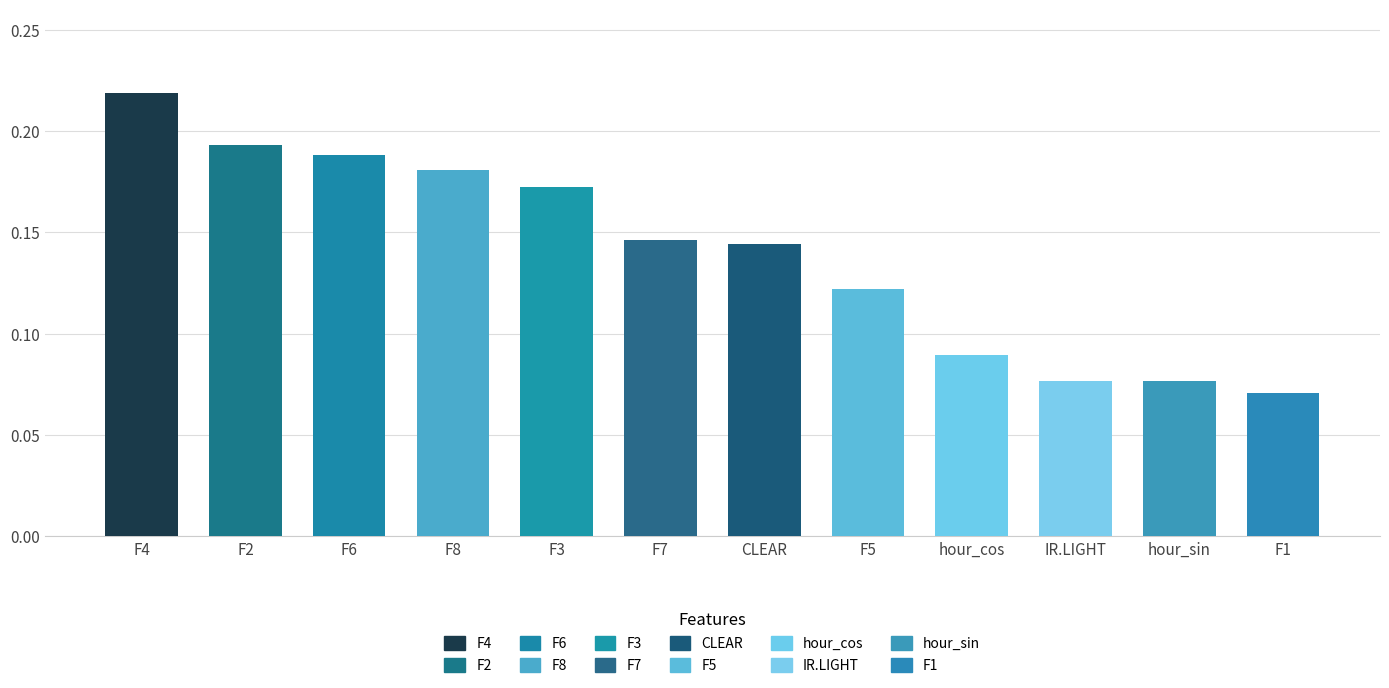

What is the average value?

0.1